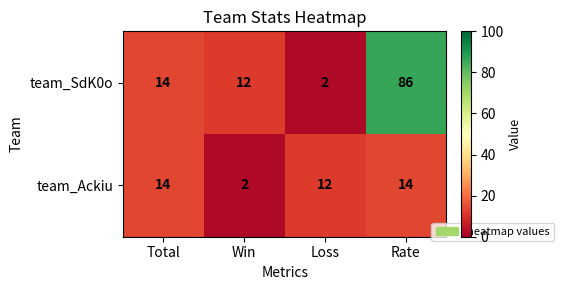

Which label corresponds to the largest value in the chart?

Rate